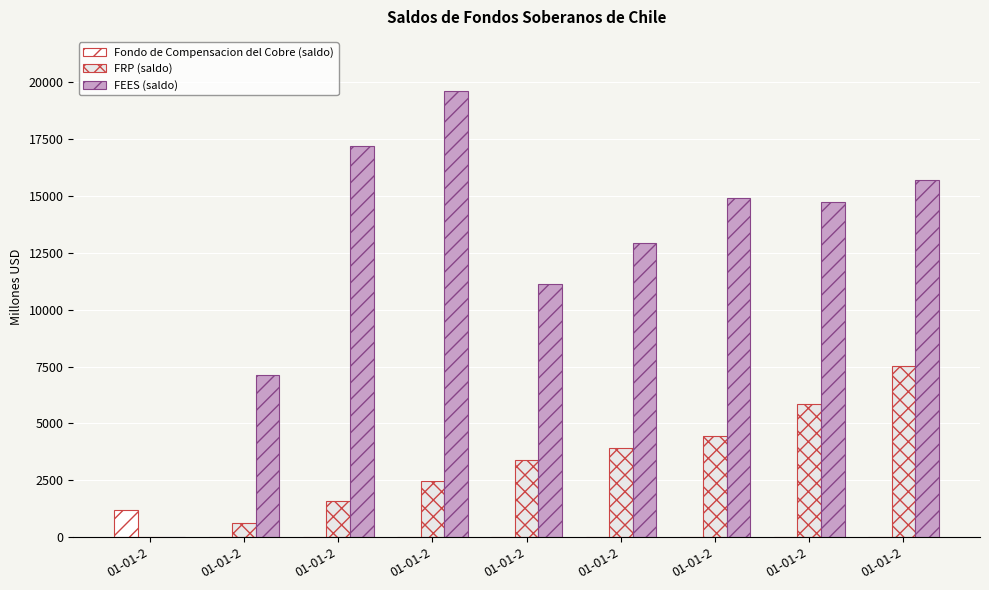

Which series has the widest spread of values?

FEES (saldo)